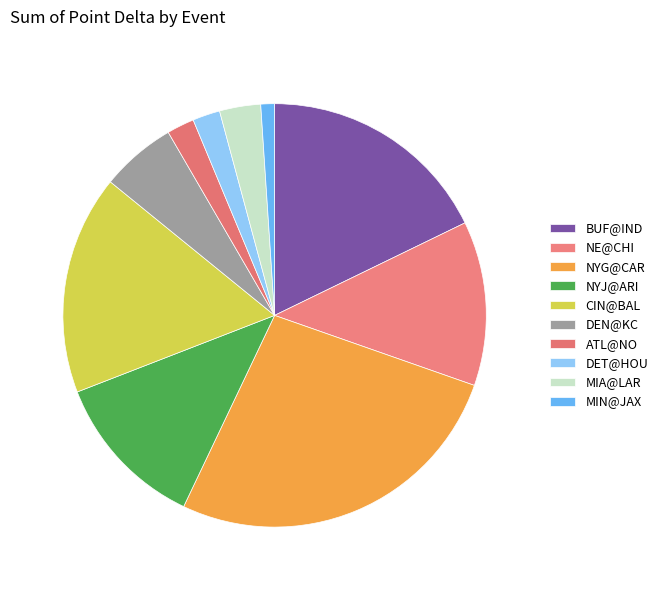

Count the number of slices in the pie.

10